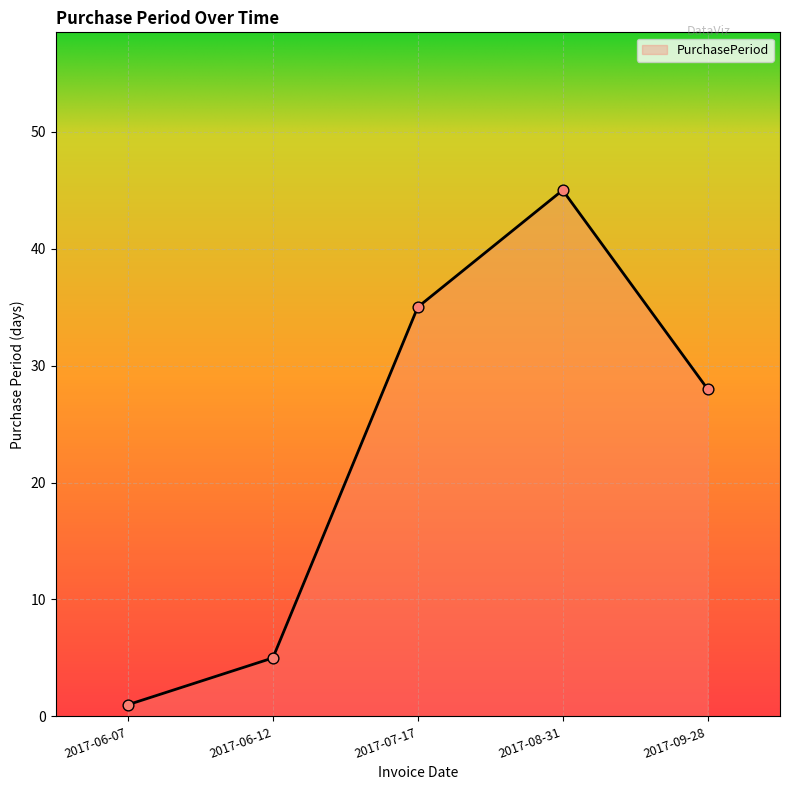

Approximately how many times larger is the value at 2017-06-12 compared to 2017-06-07?

5.0